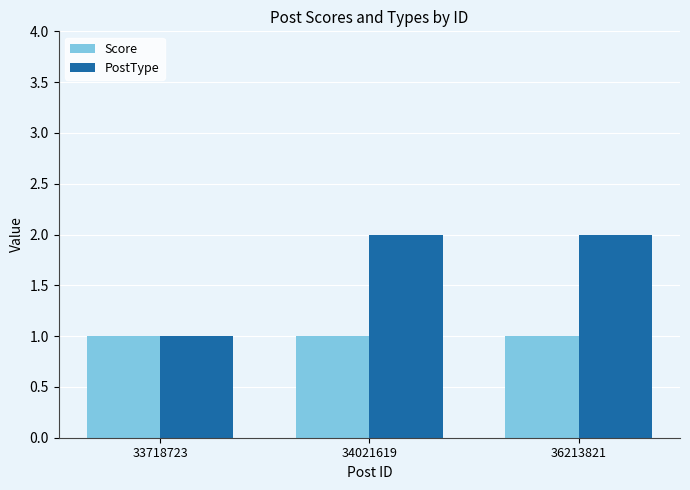

Is the value of PostType at 34021619 greater than the value of Score at 33718723?

Yes